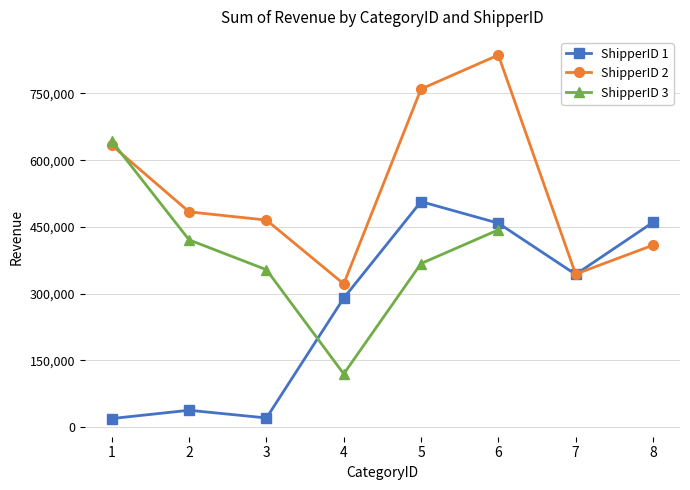

What is the lowest value of the ShipperID 1 series?

19399